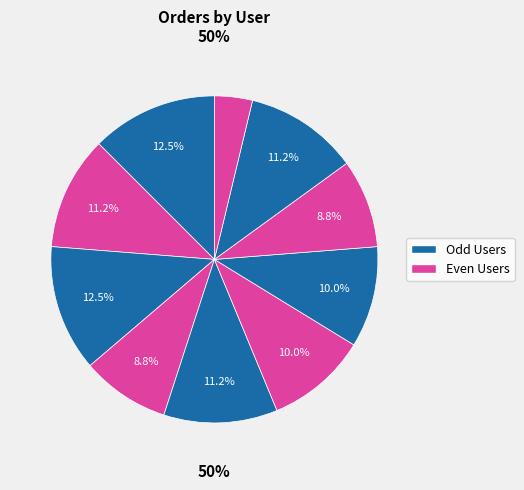

Is there any slice that represents more than half of the pie?

No